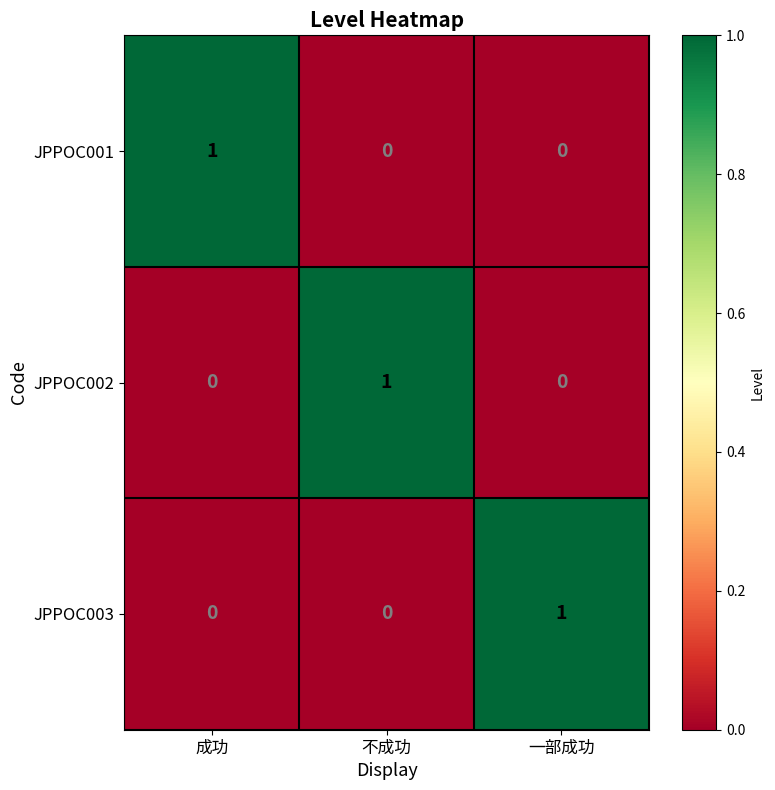

How many JPPOC001 values are between 0 and 1?

3